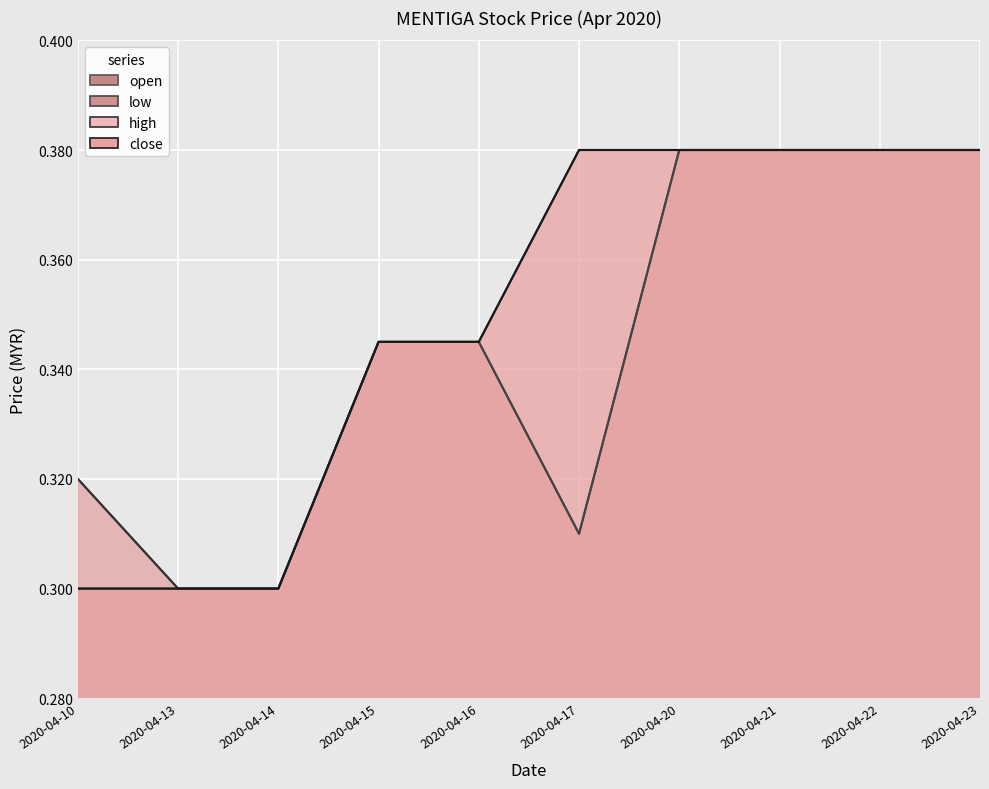

What is the average value of the high series?

0.4